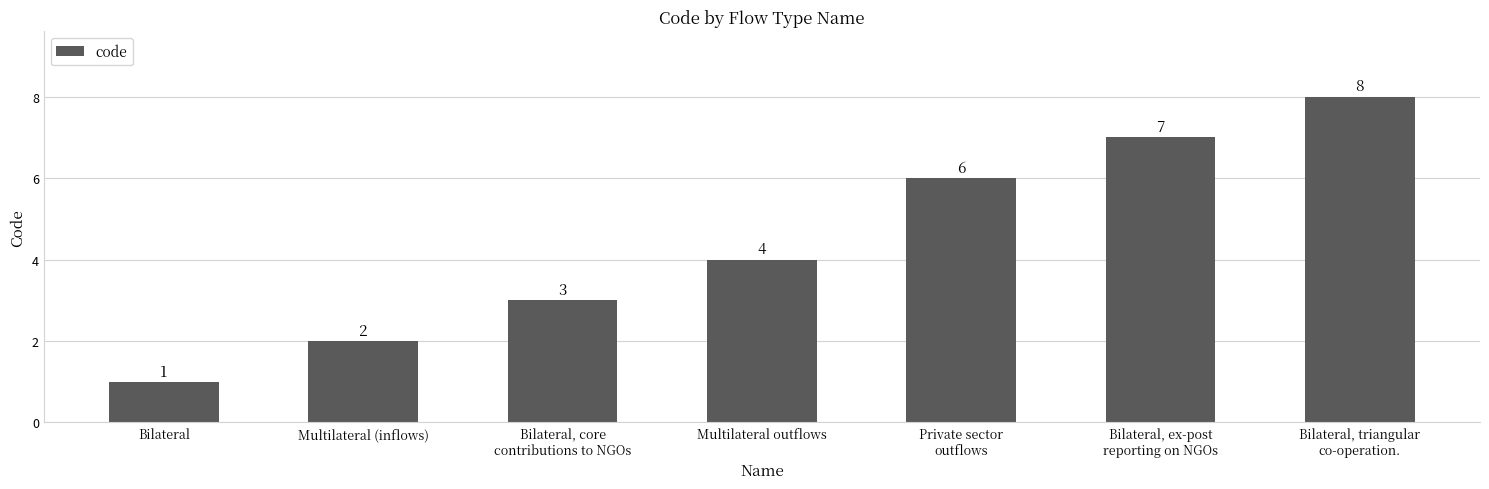

What is the sum of all values?

31